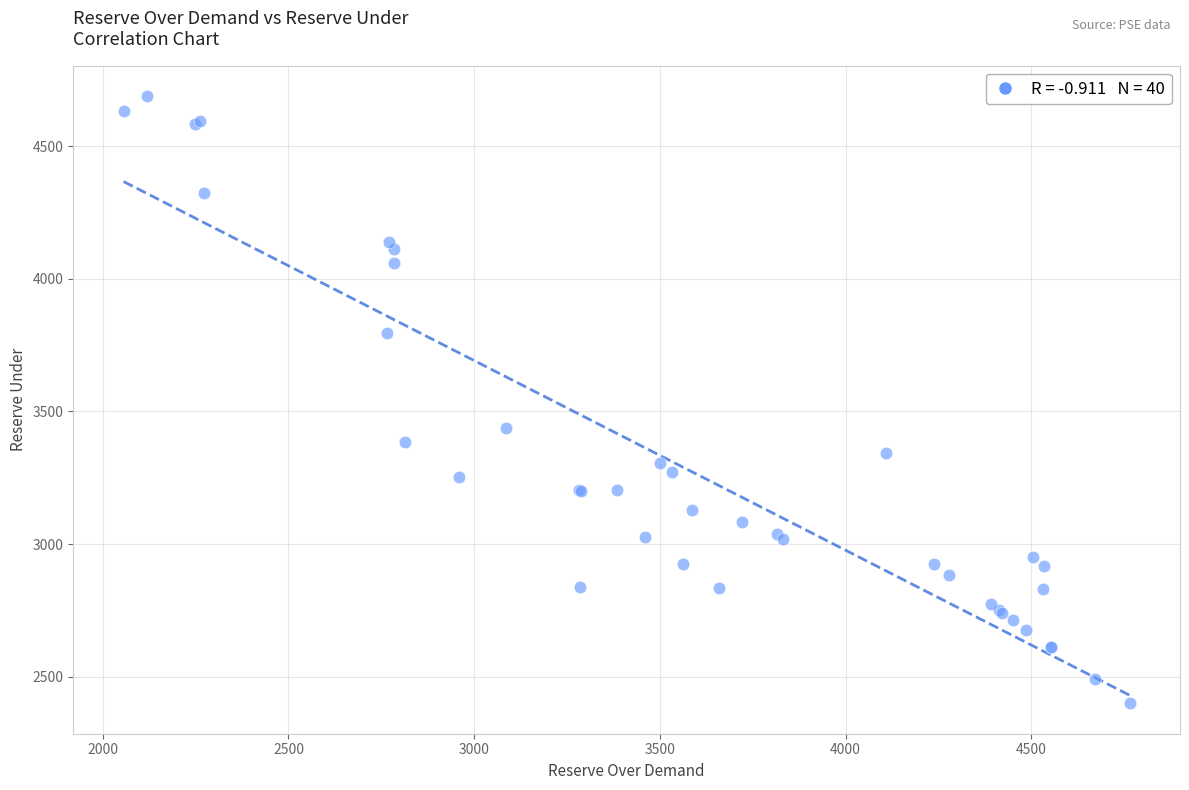

What Y value in the scatter plot is closest to 3544?

3439